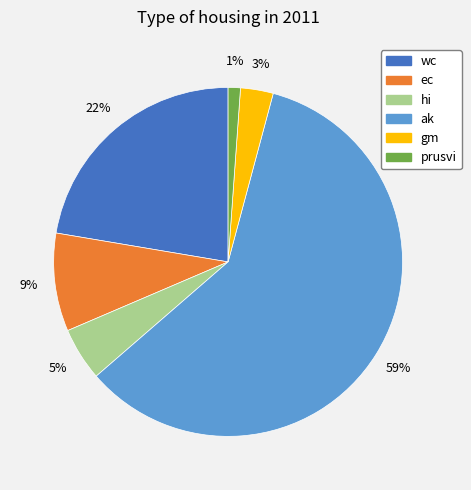

Which category has the biggest portion of the pie?

ak